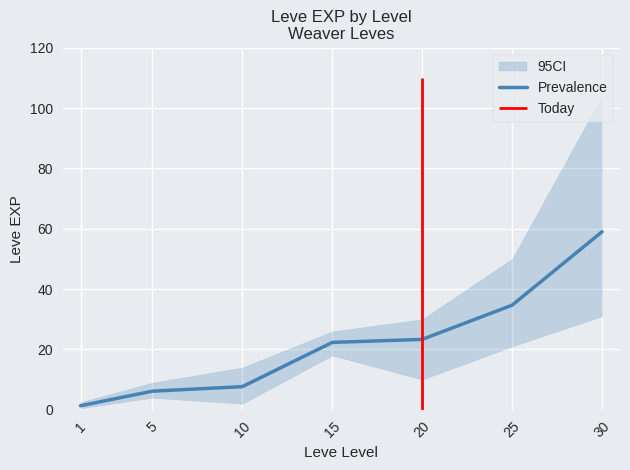

List the labels in order of value, smallest first.

1, 5, 10, 15, 20, 25, 30